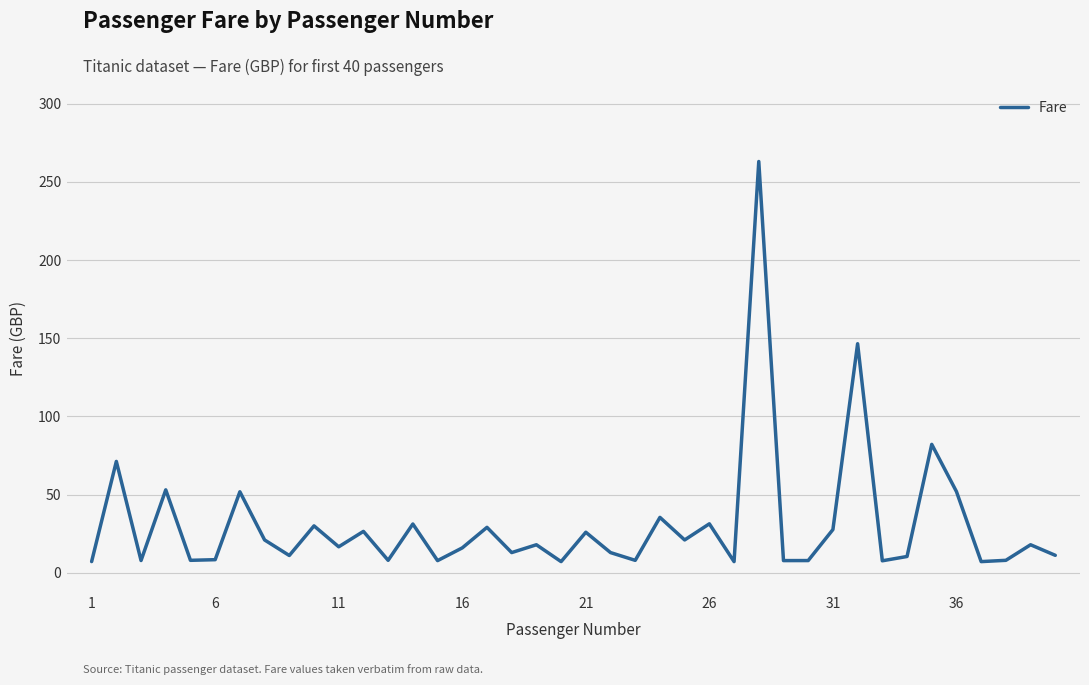

What is the smallest value displayed?

7.2